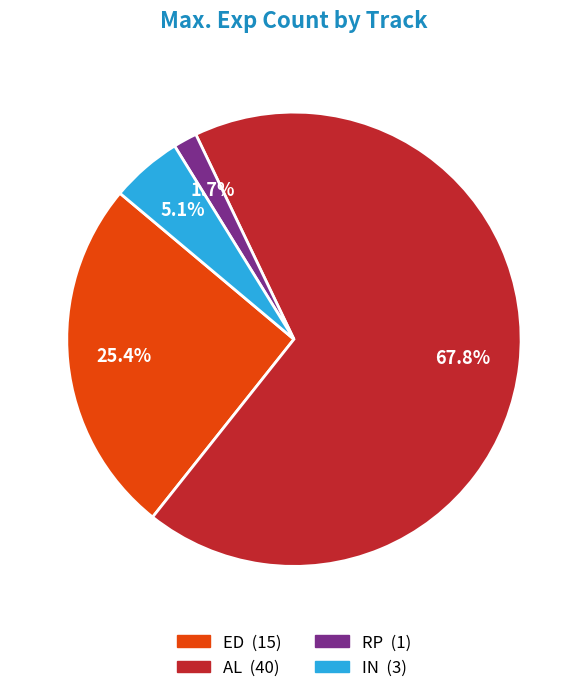

Which slice represents more than half of the pie?

AL